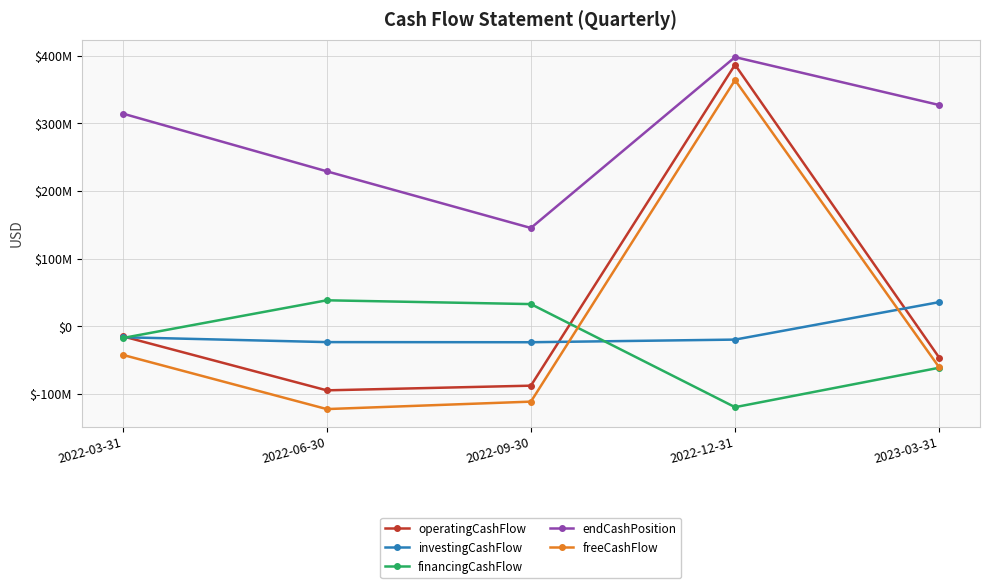

What is the total value across all series at 2022-12-31?

1010200000